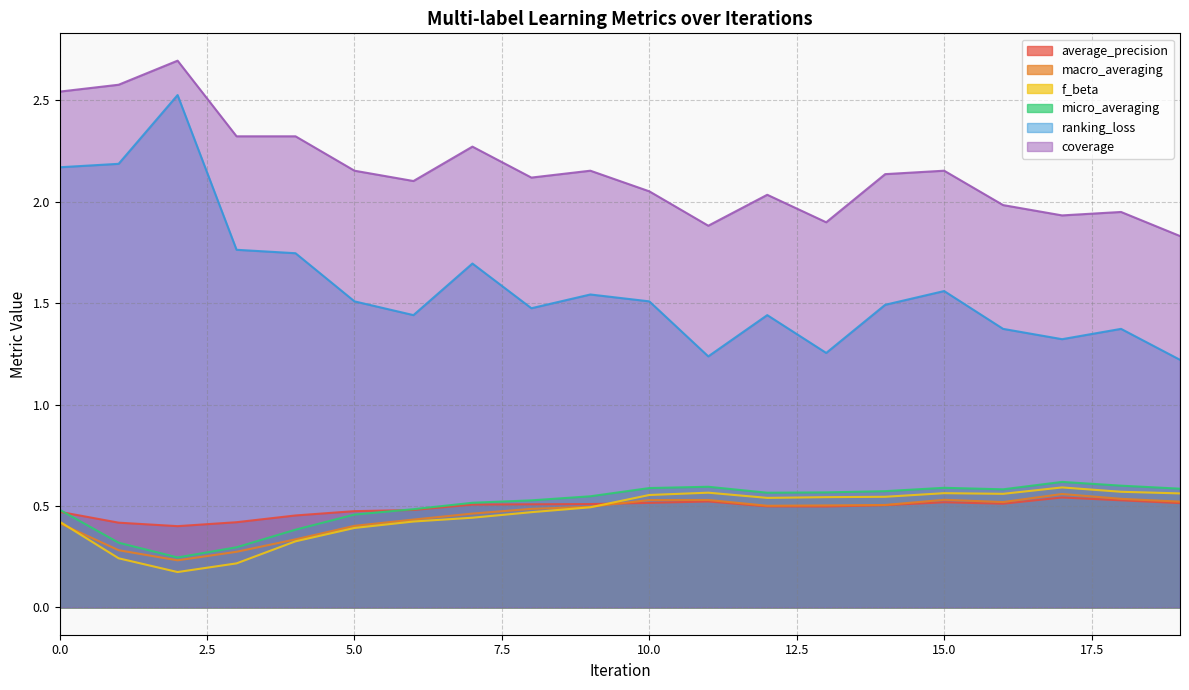

How many interior local valleys does the ranking_loss series have?

5